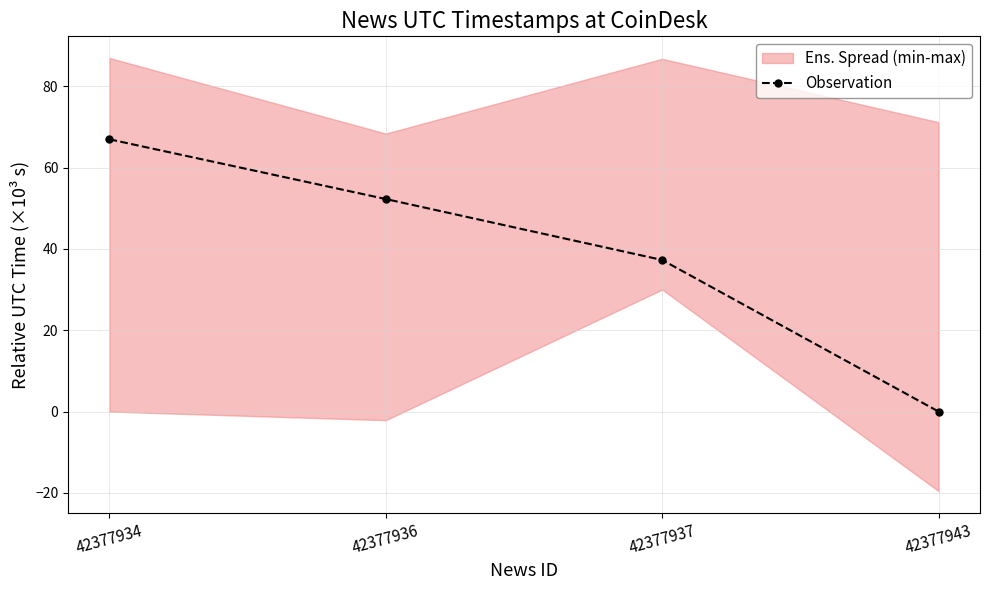

Approximately how many times larger is the value at 42377936 compared to 42377934?

0.8